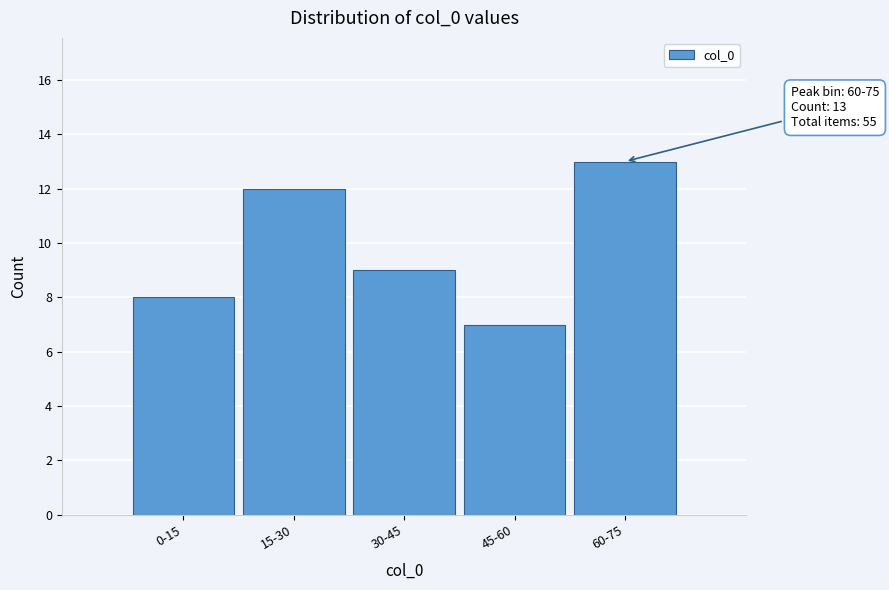

Reading right to left, extract all data points from this chart.

13	7	9	12	8